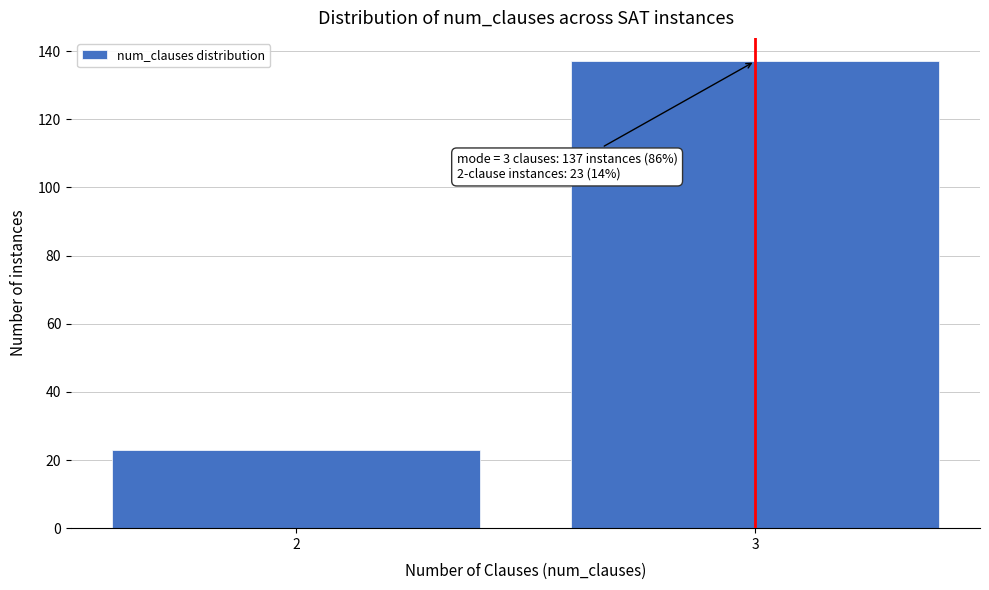

Reading left to right, extract all data points from this chart.

2=23	3=137